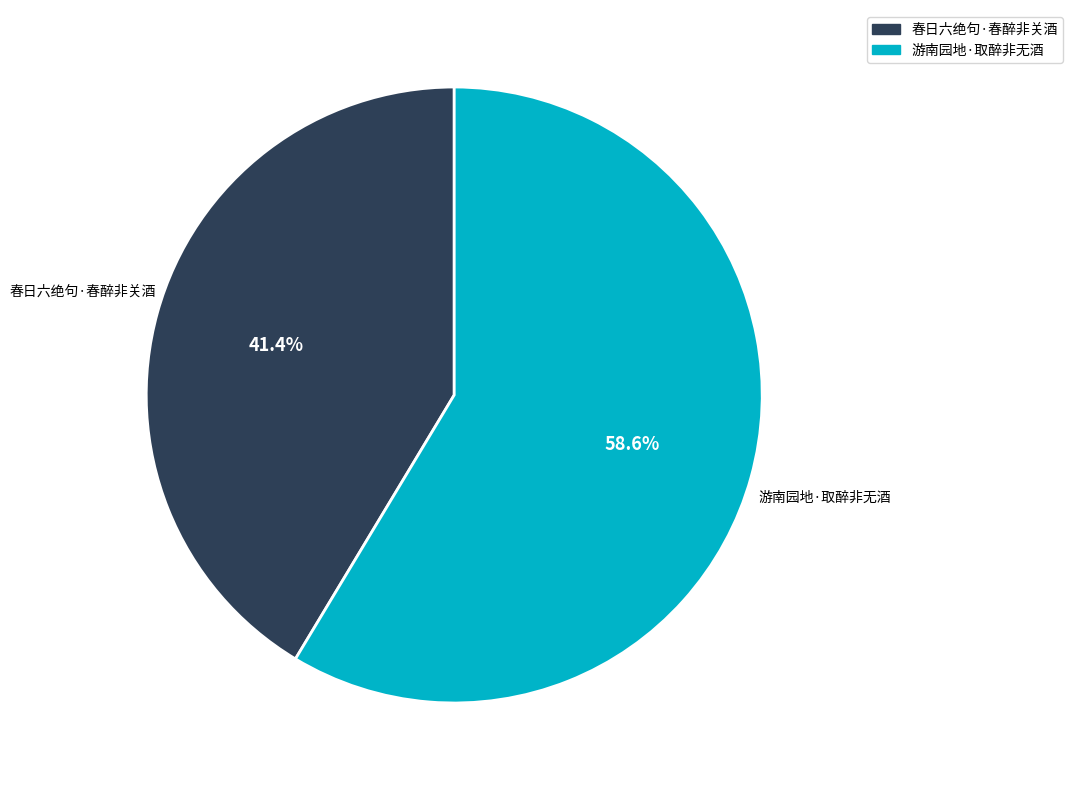

The 游南园地·取醉非无酒 slice represents 71% of the pie. True or false?

False